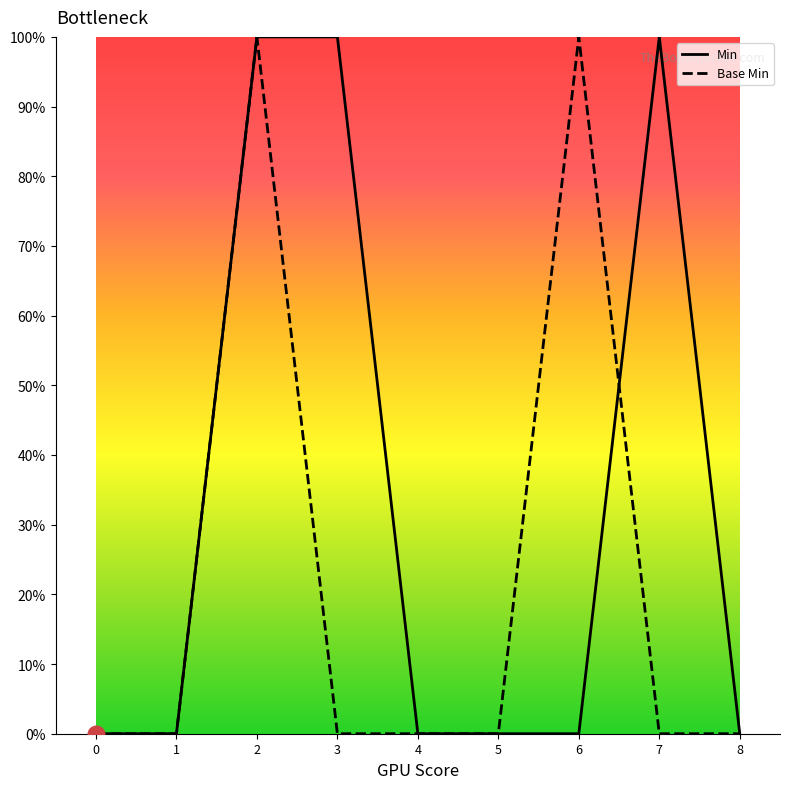

Is this an area chart (filled region under the line)?

No